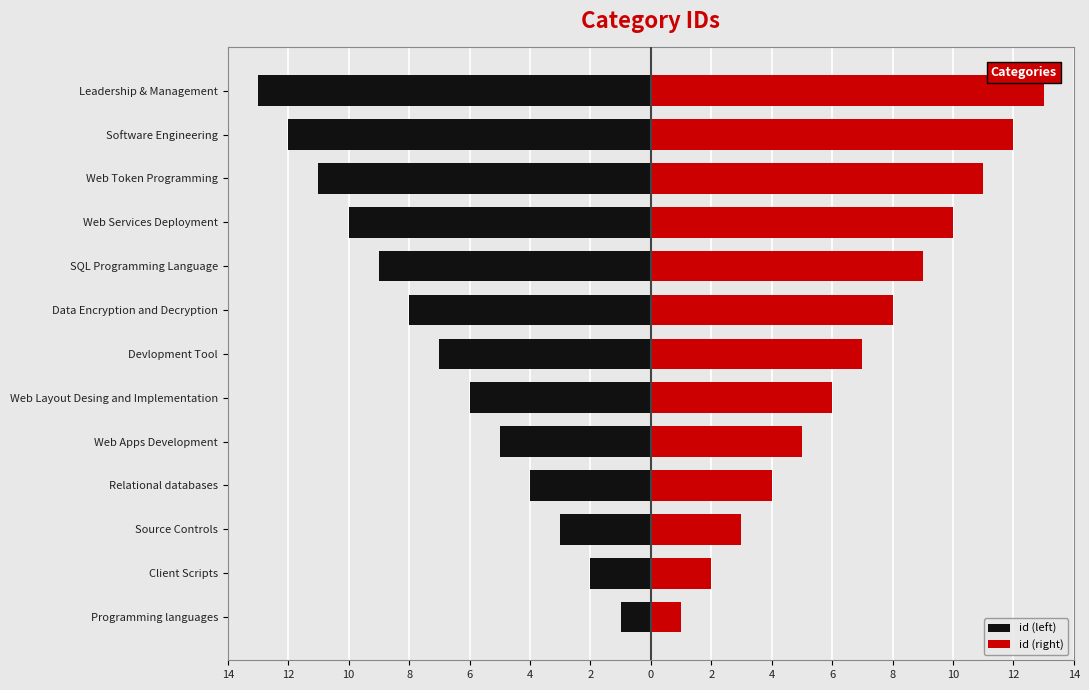

Reading left to right, what are all the values shown in this chart?

id (left): -1	-2	-3	-4	-5	-6	-7	-8	-9	-10	-11	-12	-13
id (right): 1	2	3	4	5	6	7	8	9	10	11	12	13